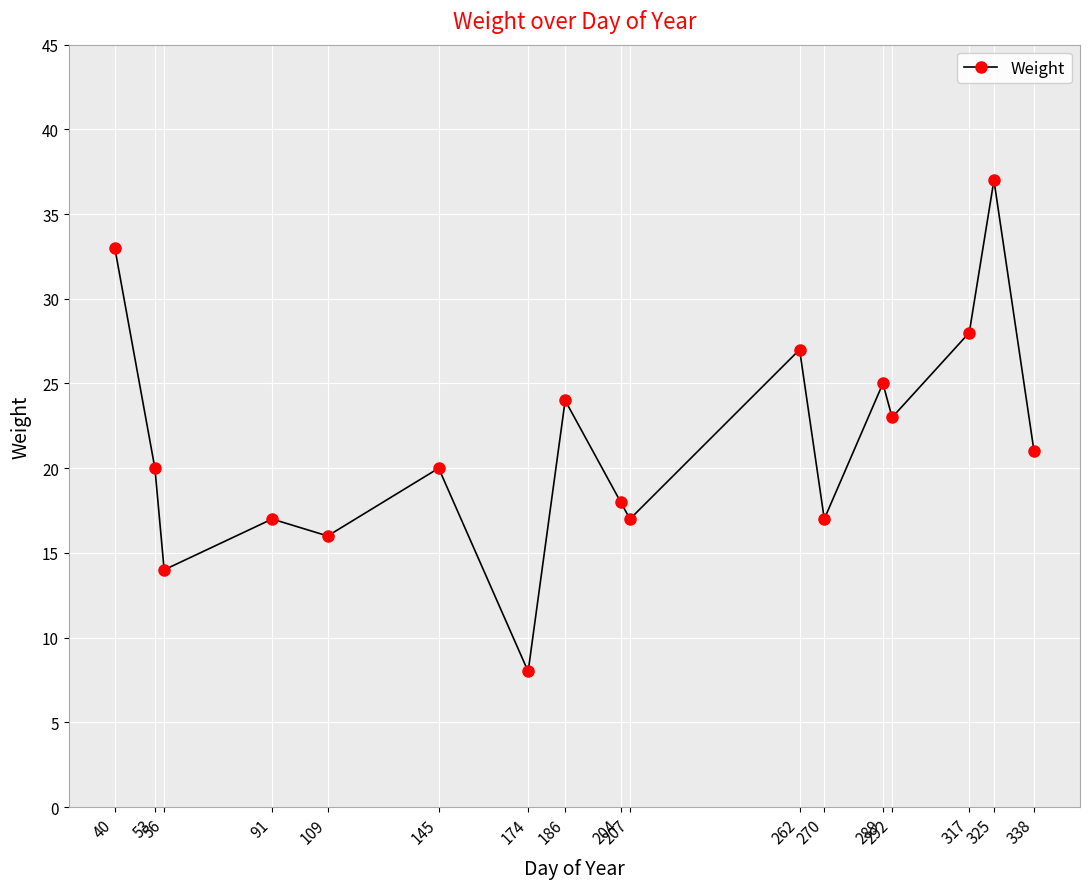

Which has a higher value, 338 or 270?

338